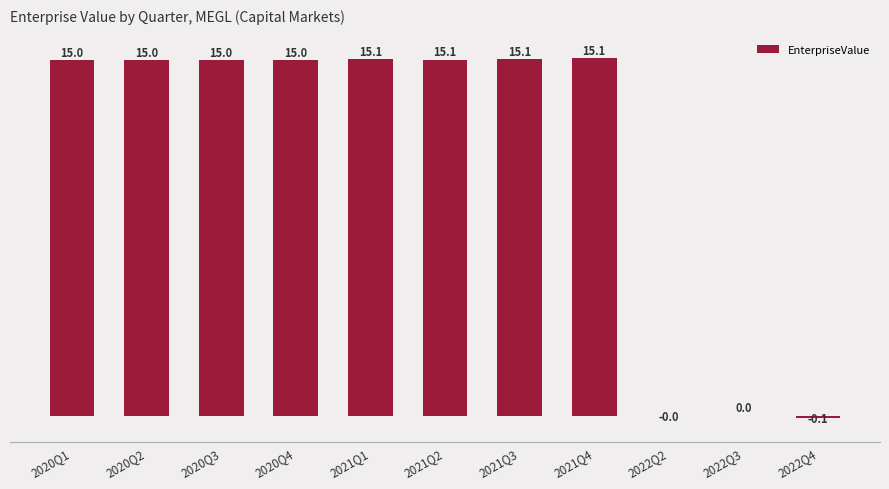

How many data points does each series have?

11